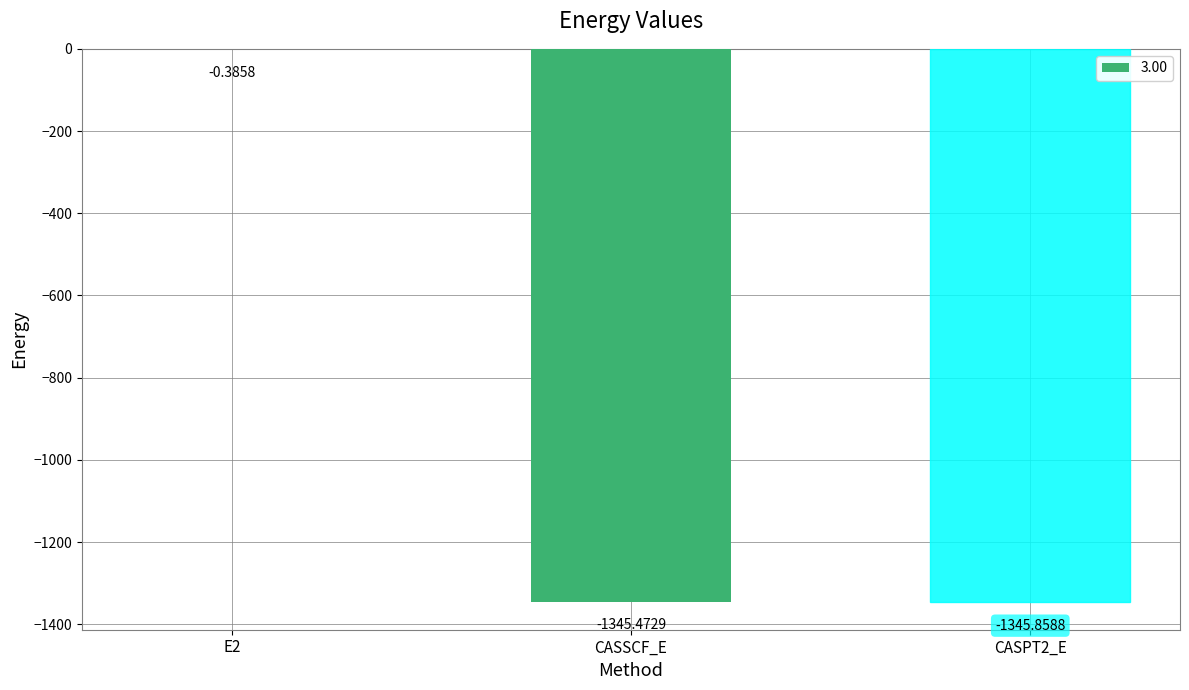

What is the average value?

-897.2